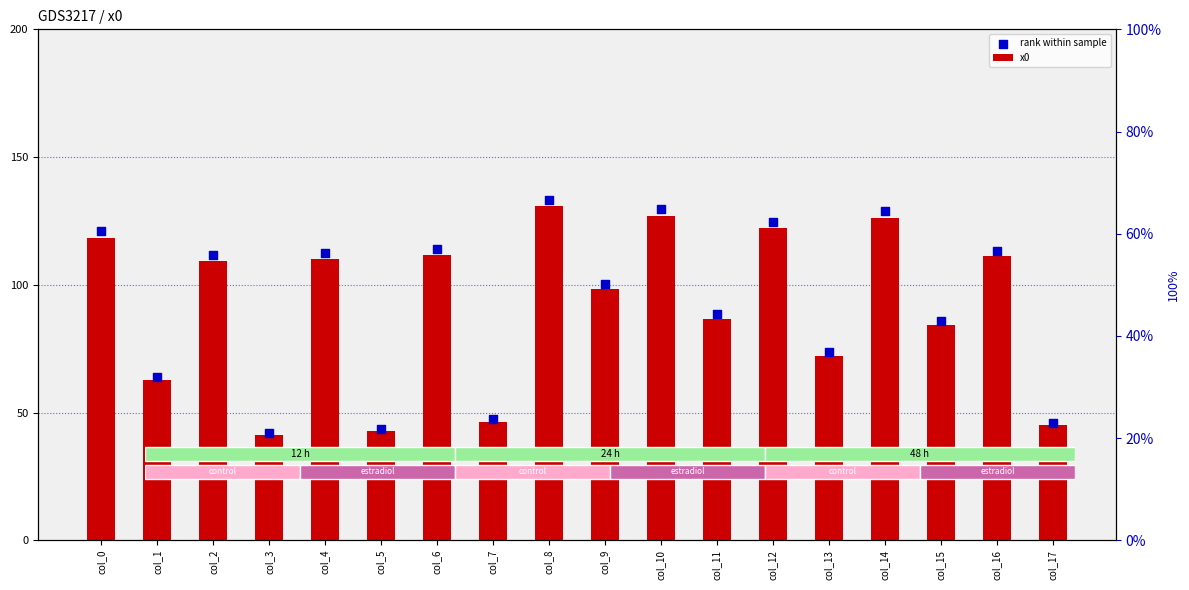

Is the value of x0 at col_2 greater than the value of rank within sample at col_6?

No